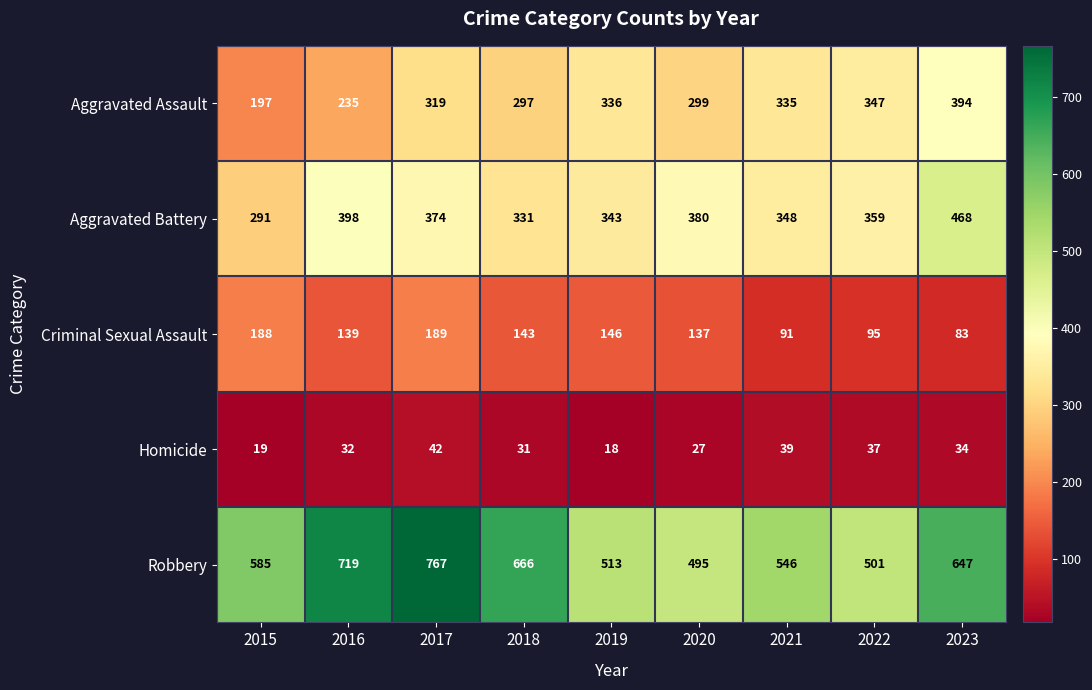

At which category does the chart reach its minimum across all series?

2019